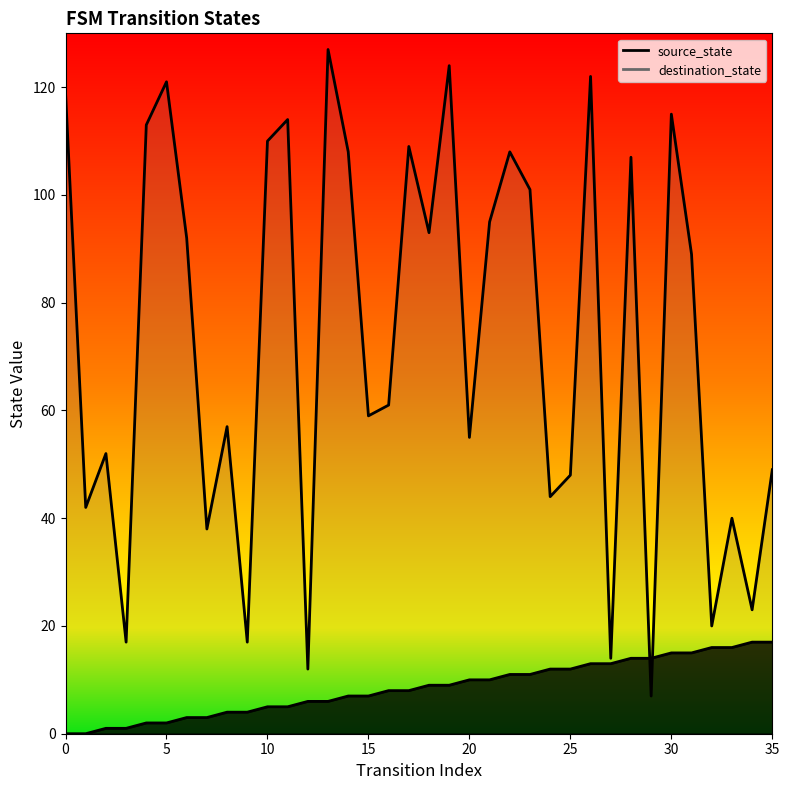

At which category is the sum across all series the highest?

26